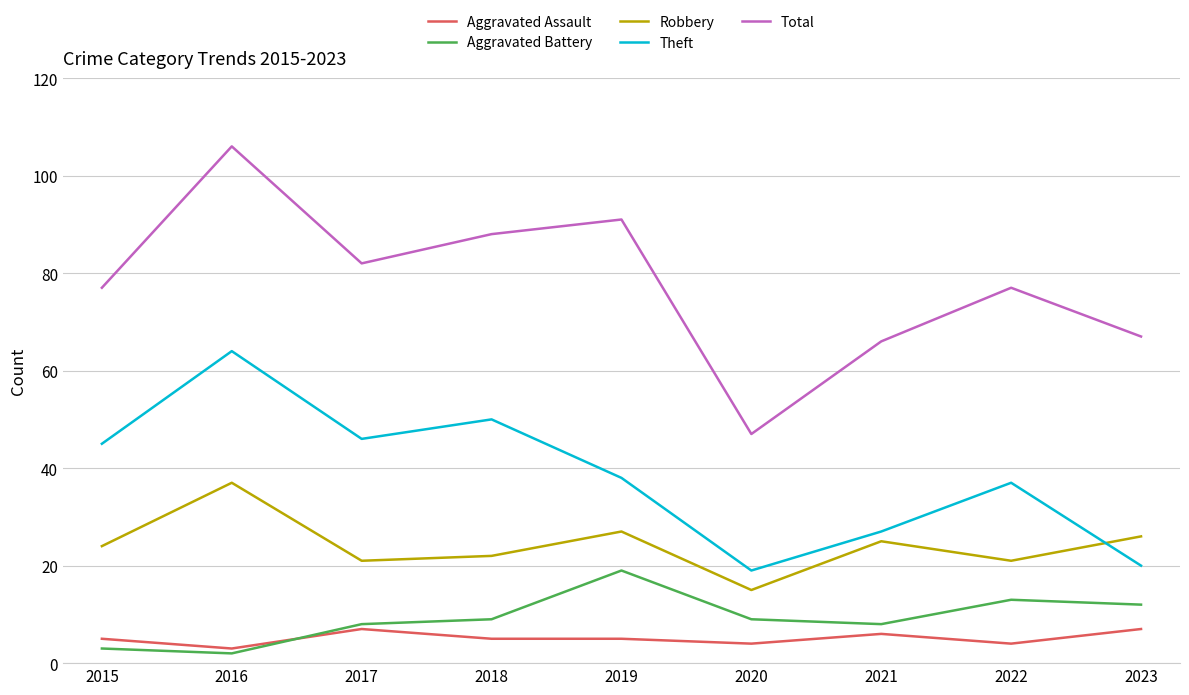

Read the Aggravated Battery value at 2021, to the nearest 5.

10